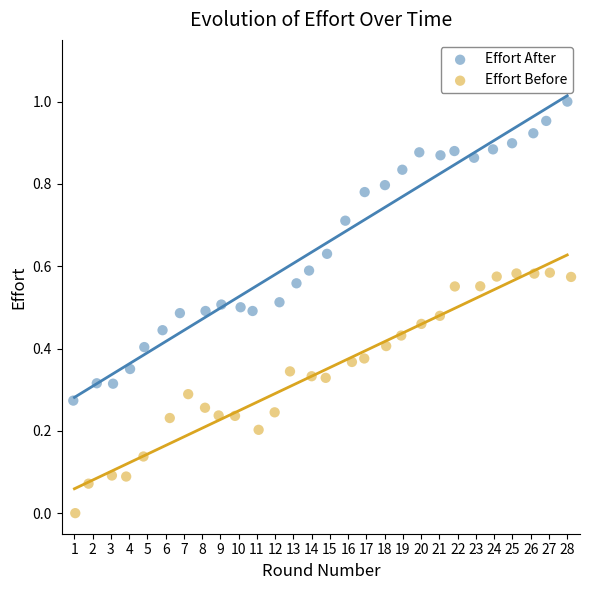

What are all the series names shown in the legend?

Effort After, Effort Before